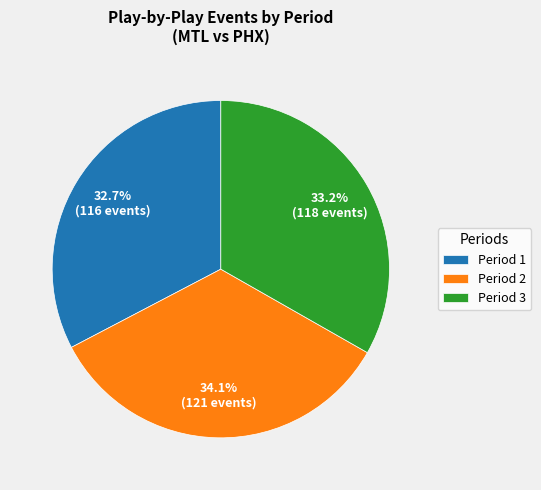

What percentage do Period 1 and Period 3 together represent?

65.9%